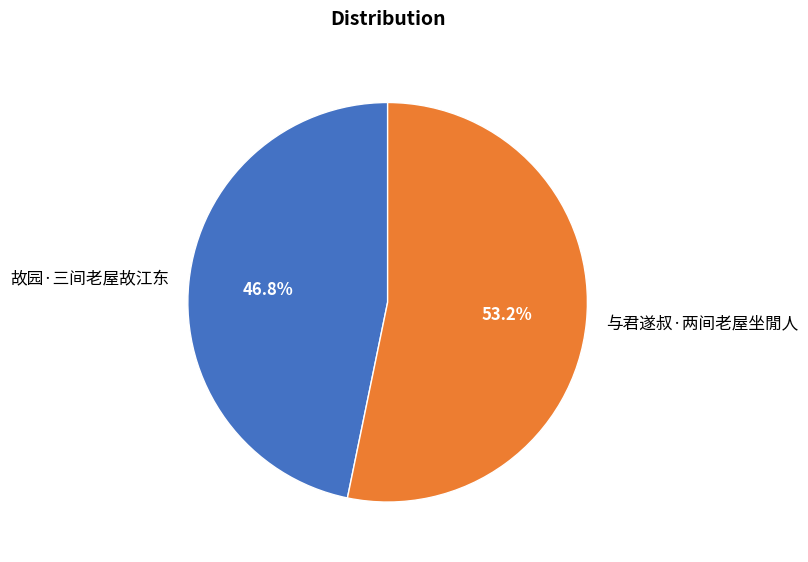

To the nearest percent, what is the difference between the largest and smallest slice percentages?

6%